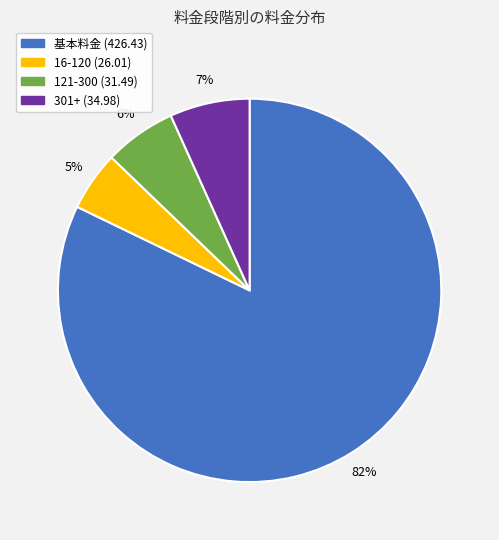

Does any single category account for the majority?

Yes